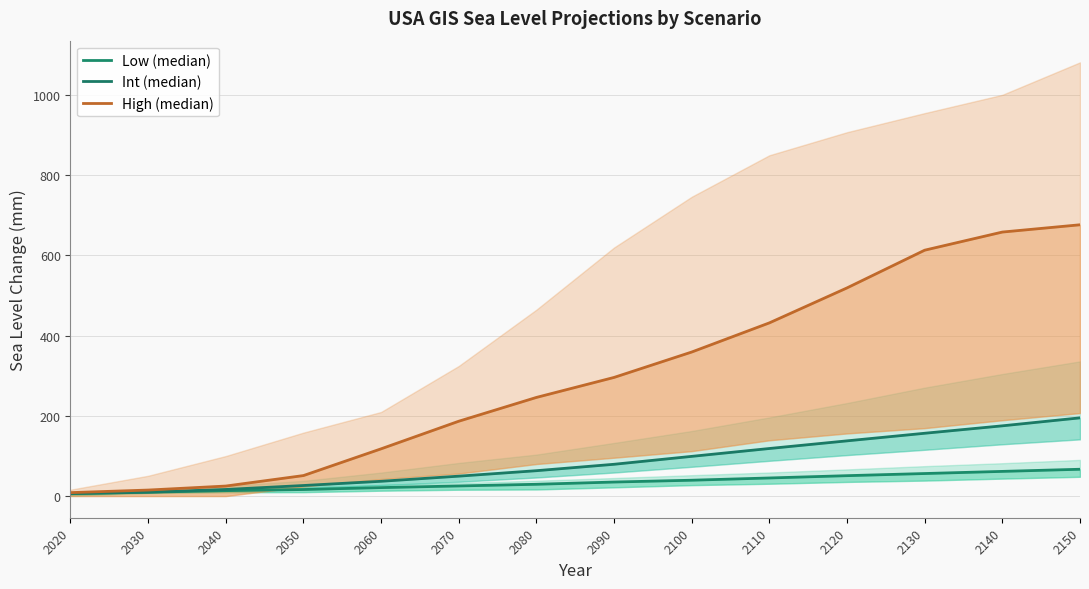

Where does the Low (median) series first go above 34?

2090